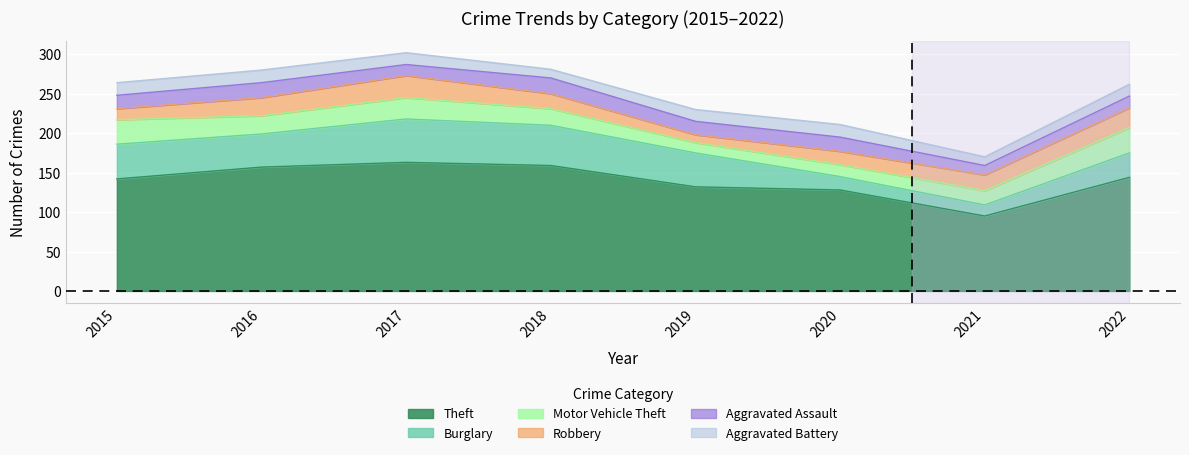

What is the difference between the maximum and minimum values in the Aggravated Battery series?

5